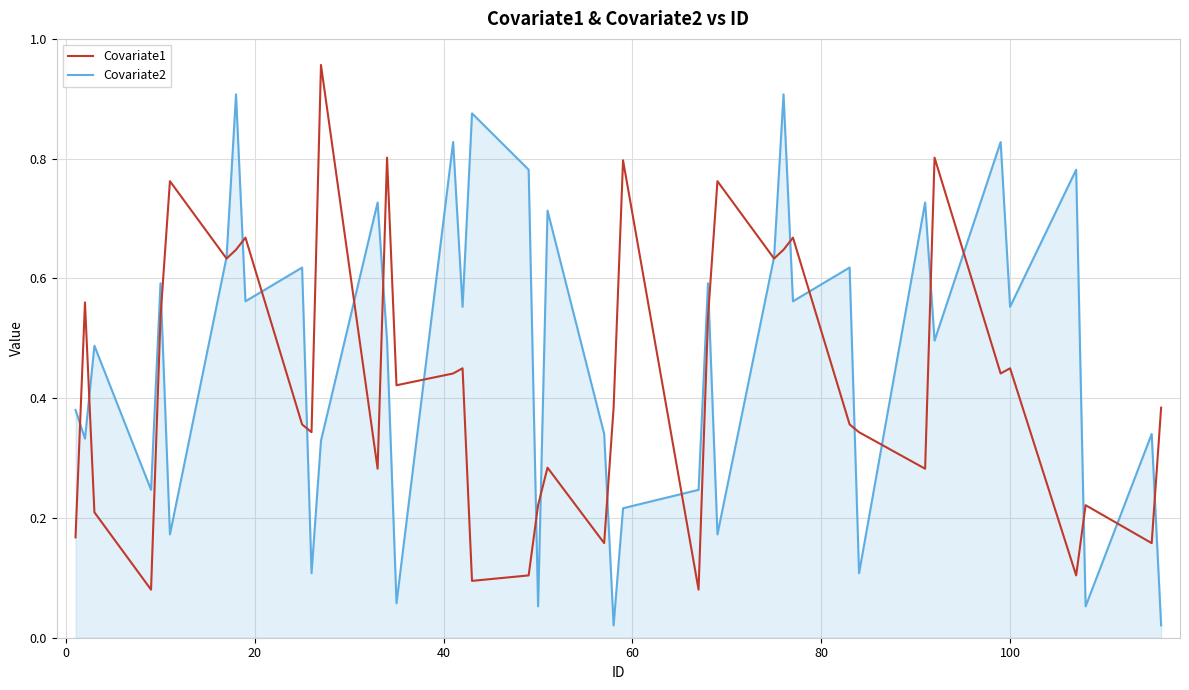

List the series in order of their peak value, highest first.

Covariate1, Covariate2